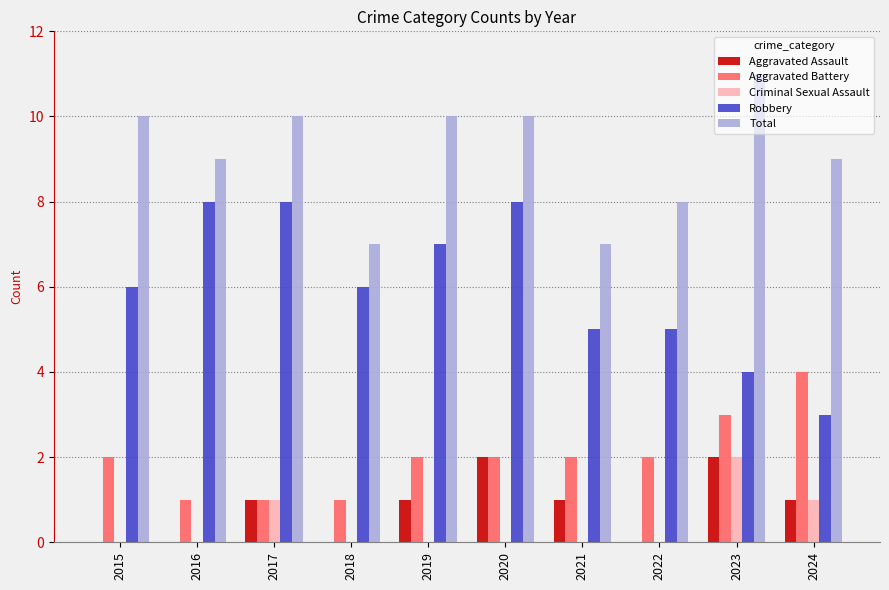

Which series has the widest spread of values?

Robbery